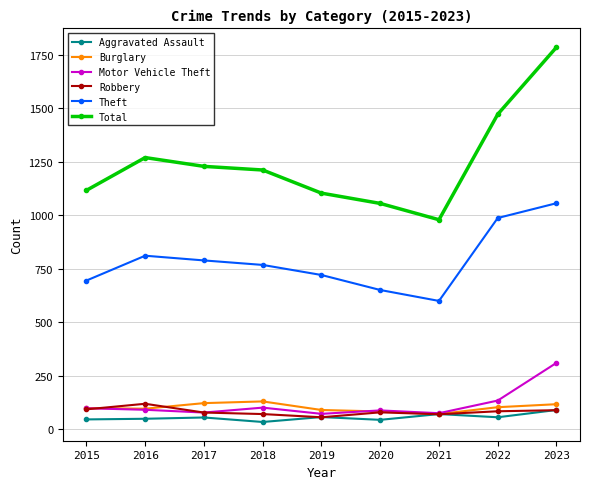

Which series changed the most between 2020 and 2023?

Total